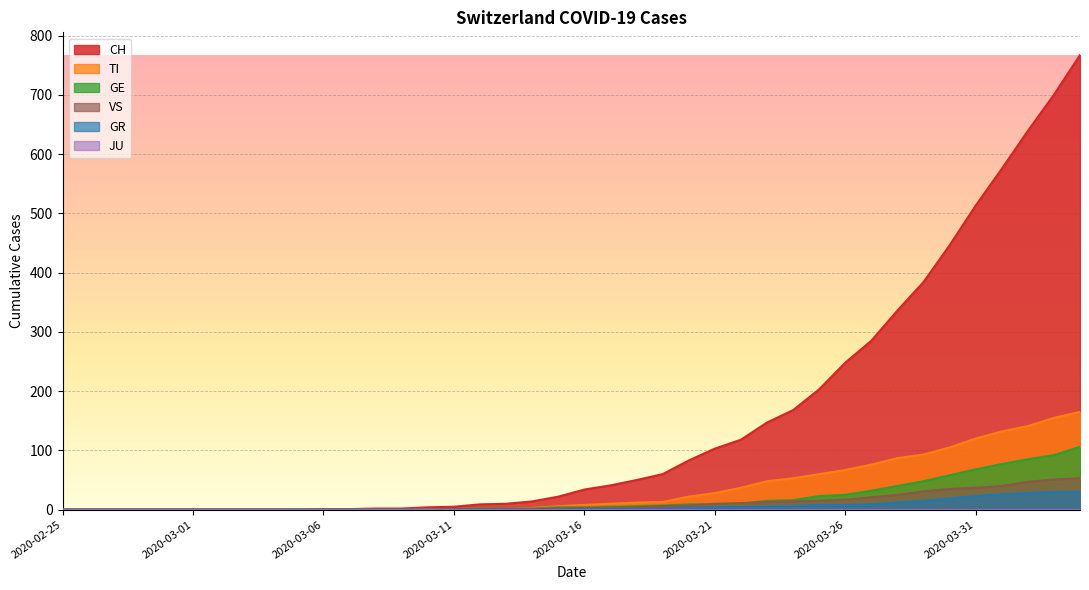

List the series in order of their peak value, highest first.

CH, TI, GE, VS, GR